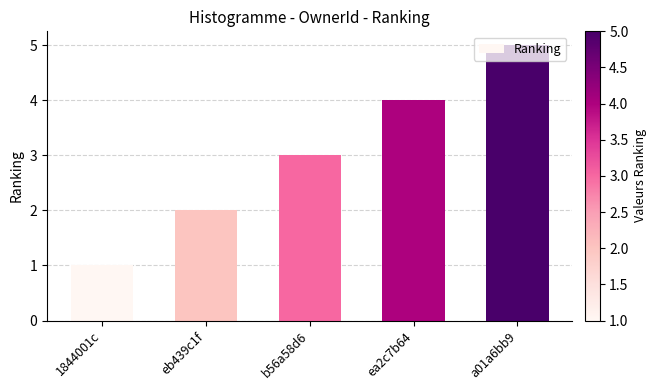

Reading left to right, list all the values displayed in this chart.

1	2	3	4	5